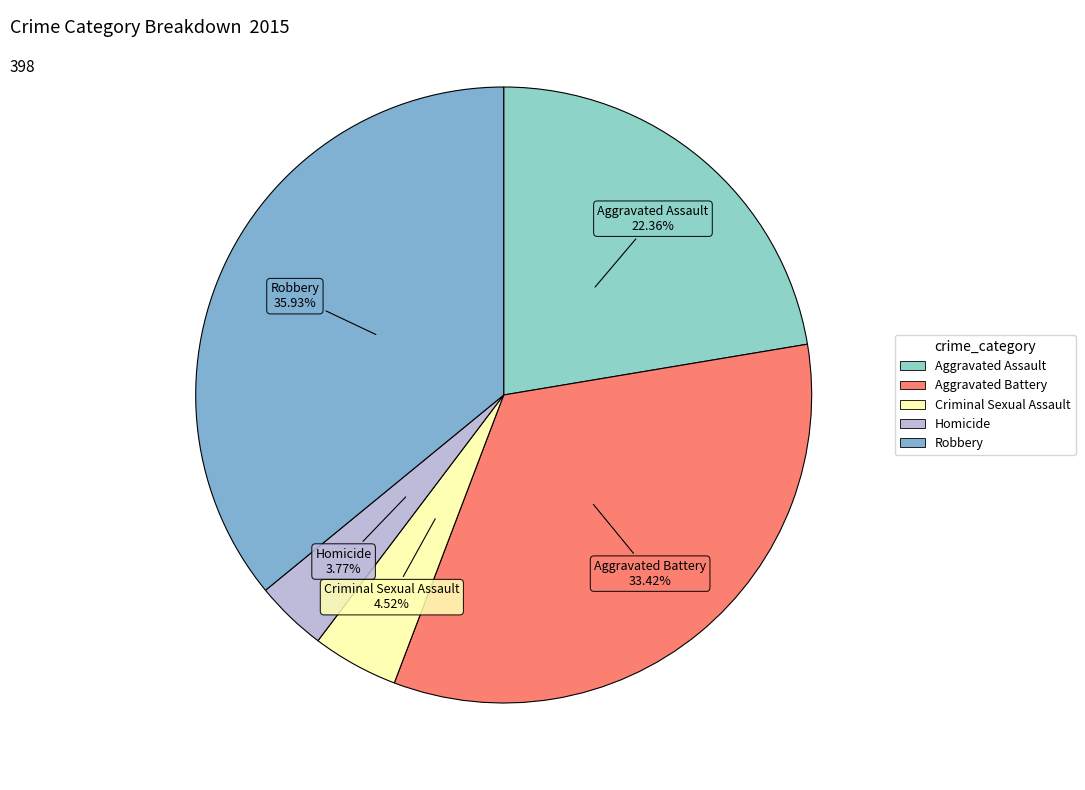

How many segments does this pie chart have?

5